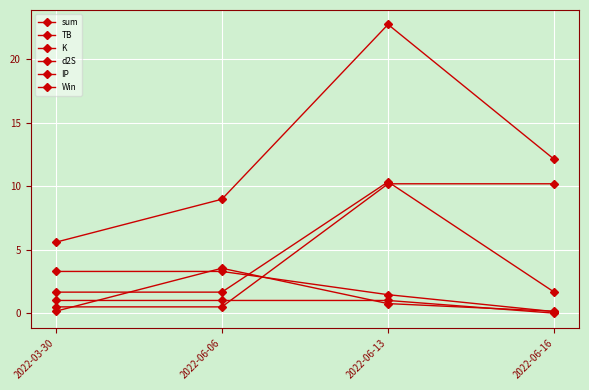

At which label does sum reach its peak?

2022-06-13